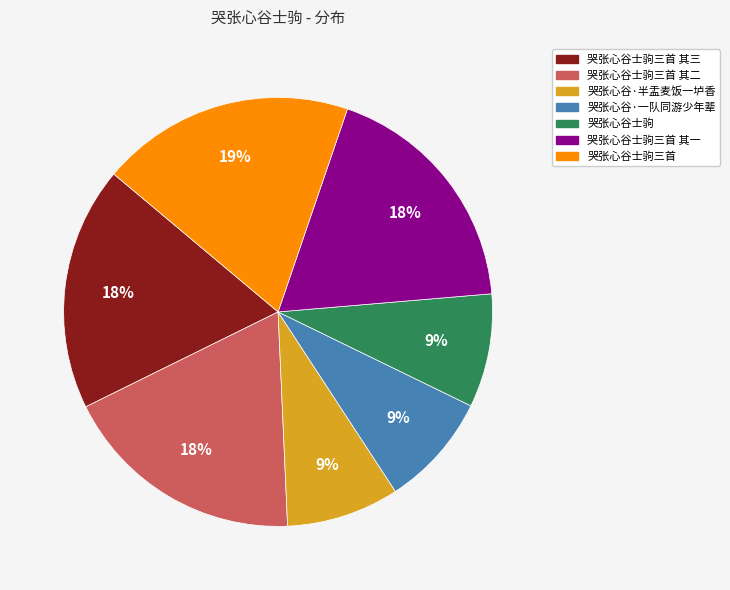

Is there any slice that represents more than half of the pie?

No